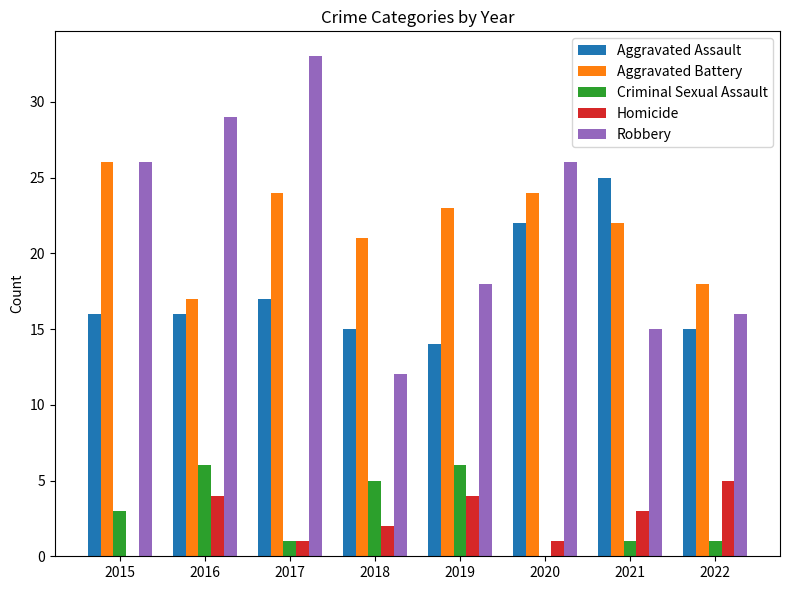

Reading left to right, list all the values displayed in this chart.

Aggravated Assault: 16	16	17	15	14	22	25	15
Aggravated Battery: 26	17	24	21	23	24	22	18
Criminal Sexual Assault: 3	6	1	5	6	0	1	1
Homicide: 0	4	1	2	4	1	3	5
Robbery: 26	29	33	12	18	26	15	16